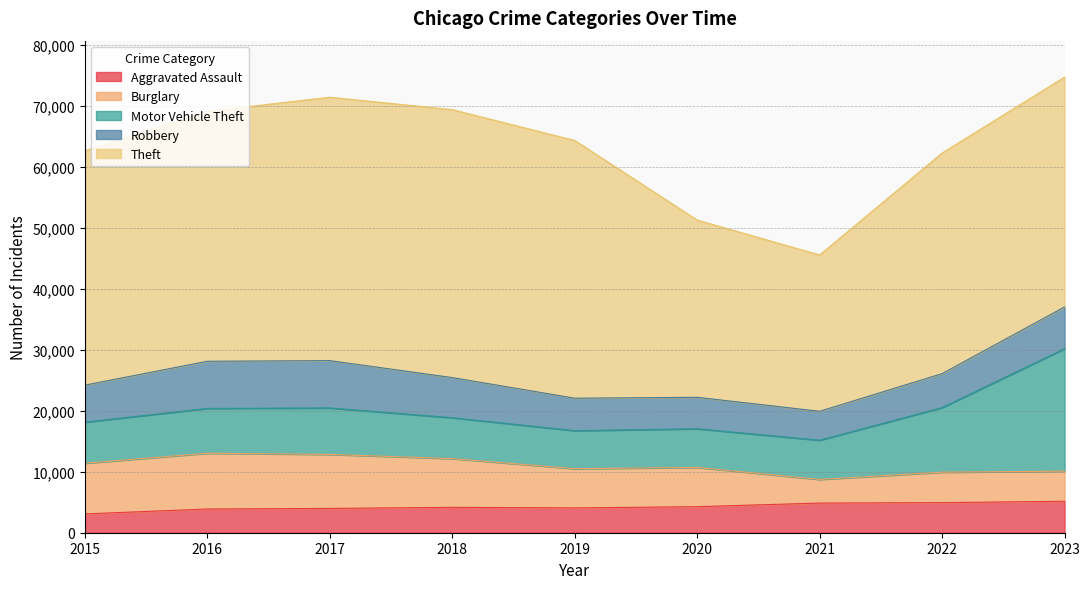

At how many categories does at least one series exceed 38189?

5